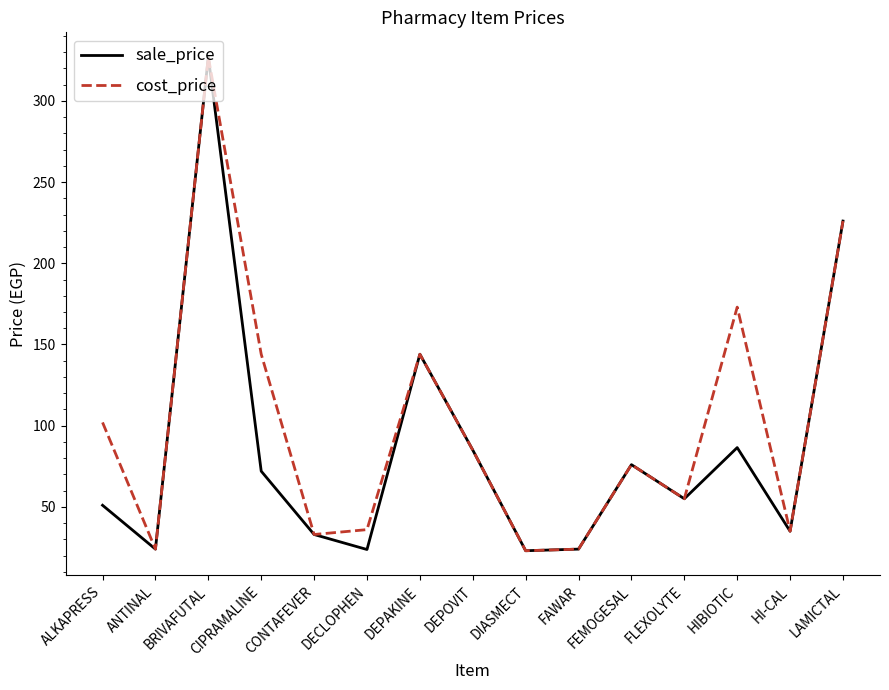

True or false: cost_price has a value of 327.0 at BRIVAFUTAL.

True